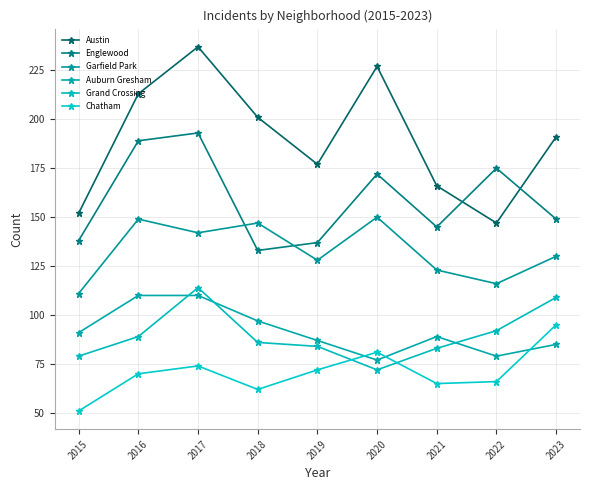

True or false: Englewood and Garfield Park intersect in this chart.

True